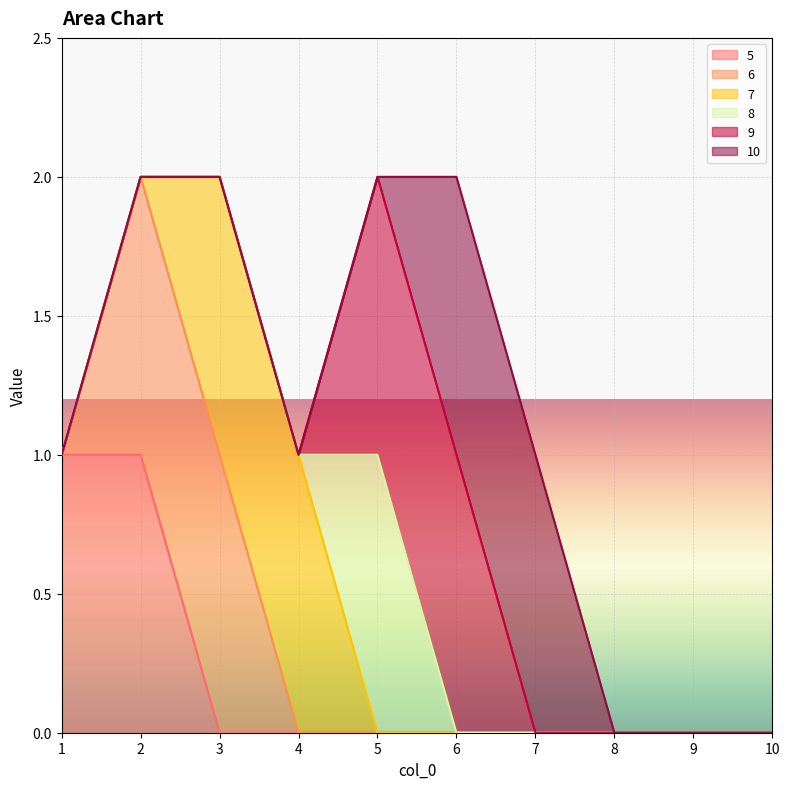

True or false: 6 has a value of 2 at 3.

False